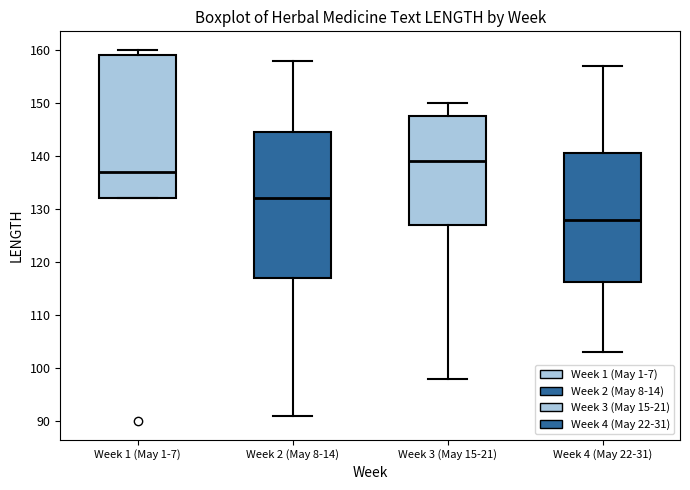

Reading left to right, read every box against the y-axis: the position of its median line, the range the box covers, and the ends of its whiskers. The values are not printed on the chart, so give them approximately, as read against the axis.

Week 1 (May 1-7): median 137, box 132 to 159, whiskers 132 to 160
Week 2 (May 8-14): median 132, box 117 to 145, whiskers 91 to 158
Week 3 (May 15-21): median 139, box 127 to 148, whiskers 98 to 150
Week 4 (May 22-31): median 128, box 116 to 141, whiskers 103 to 157